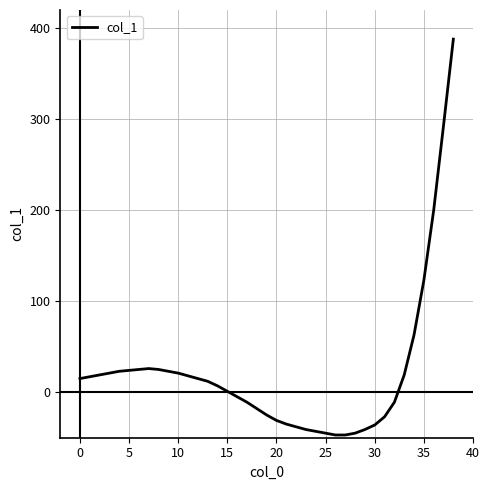

What is the difference between the maximum and minimum values?

435